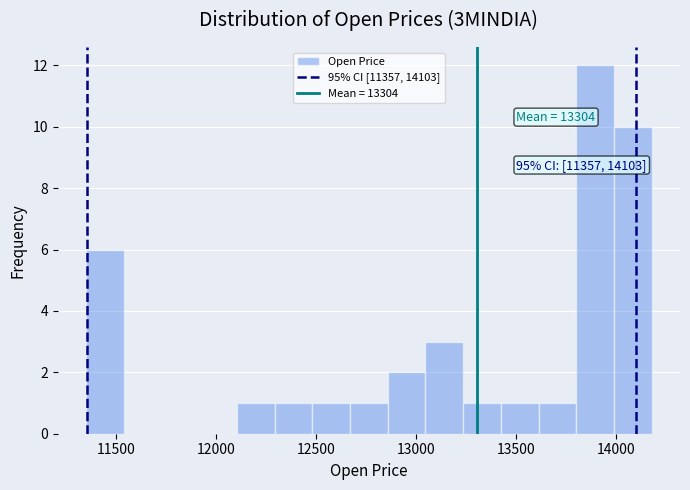

Around what value on the x-axis is the tallest bar? Give the approximate position of its centre, as read against the axis.

13900